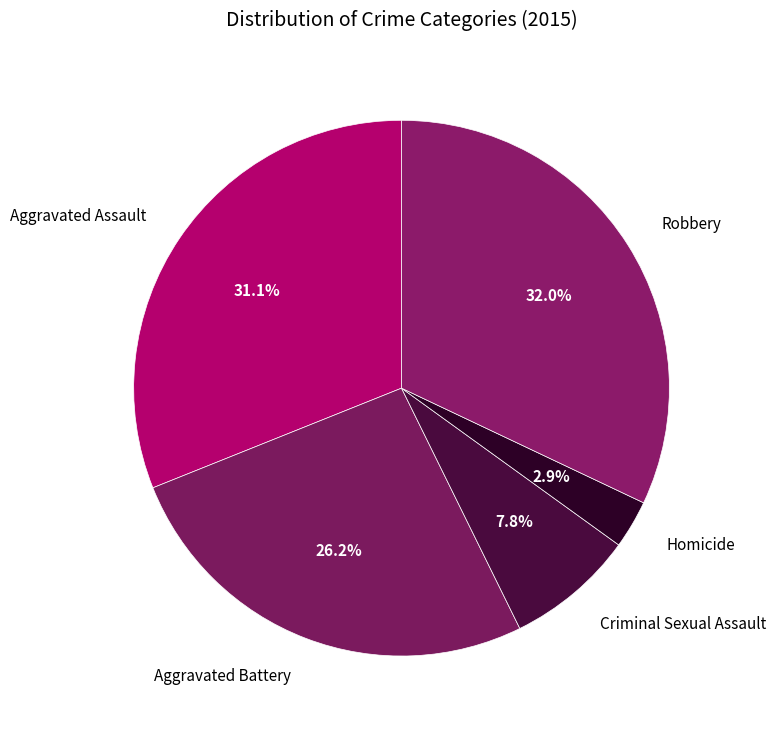

Do Aggravated Assault and Aggravated Battery together represent more than half of the pie?

Yes